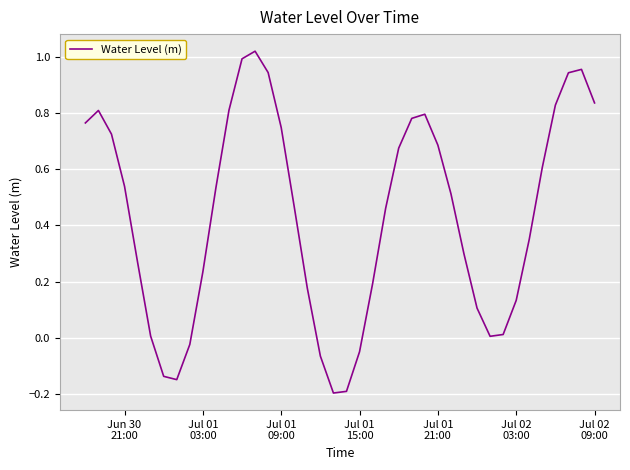

True or false: the data has more than 2 interior local peaks.

True